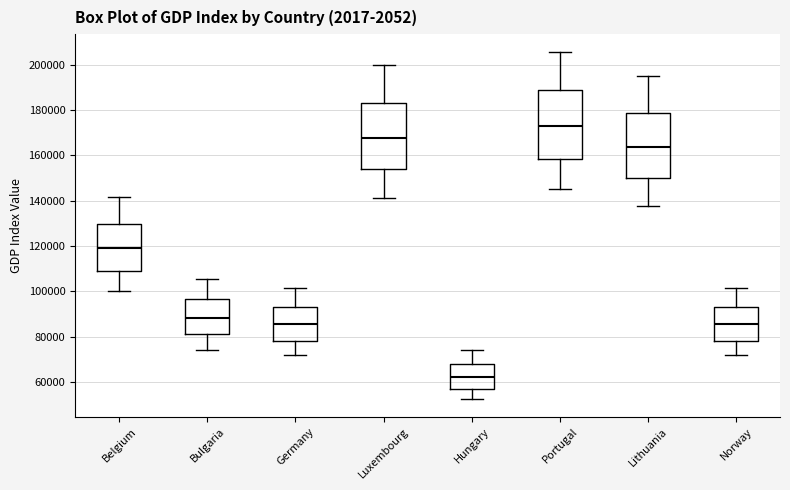

Which box has the lowest median line?

Hungary